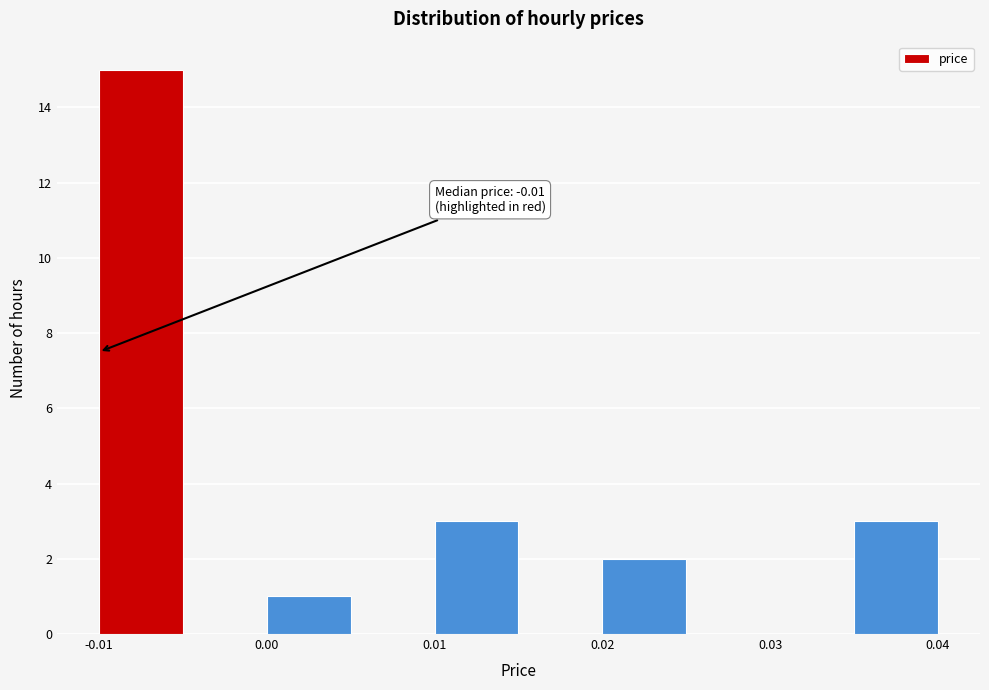

Over which range of the x-axis is the bar tallest?

-0.010 to -0.005